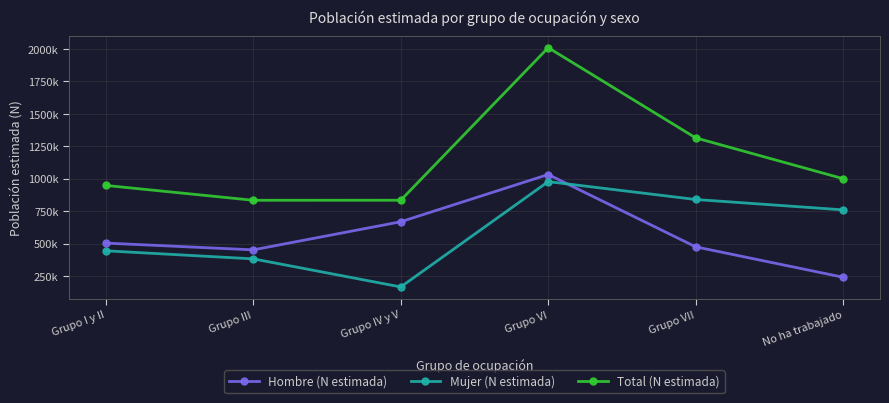

What is the spread (max minus min) of values at Grupo IV y V?

668264